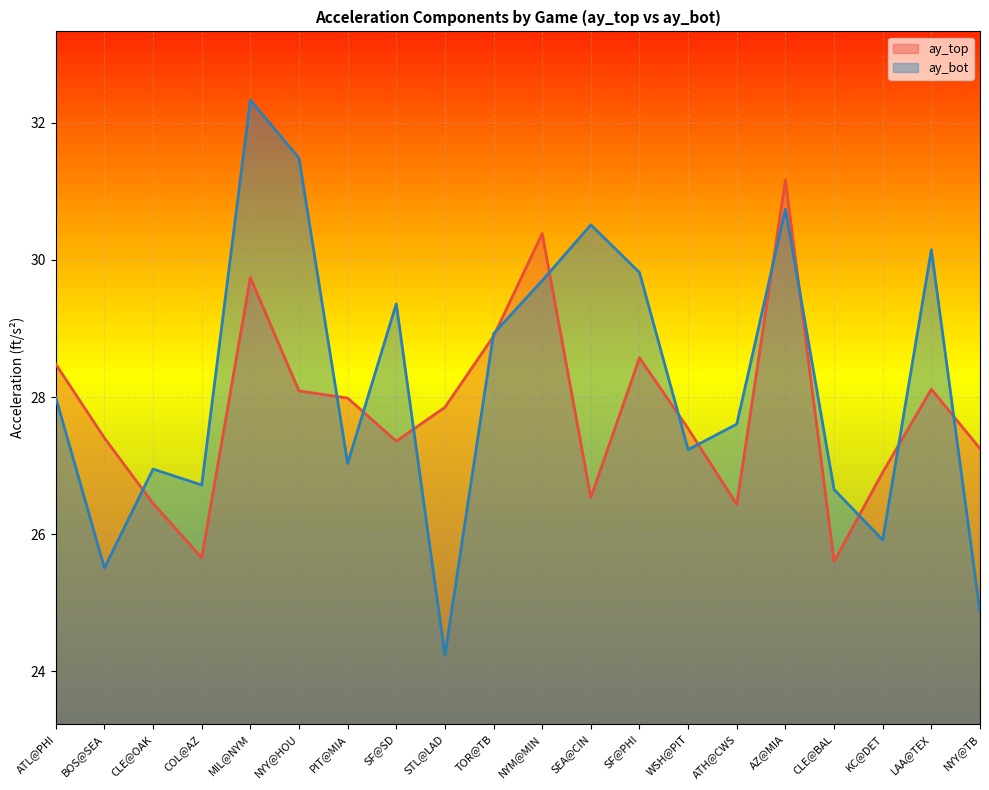

Where is ay_top nearest to the value 28?

PIT@MIA